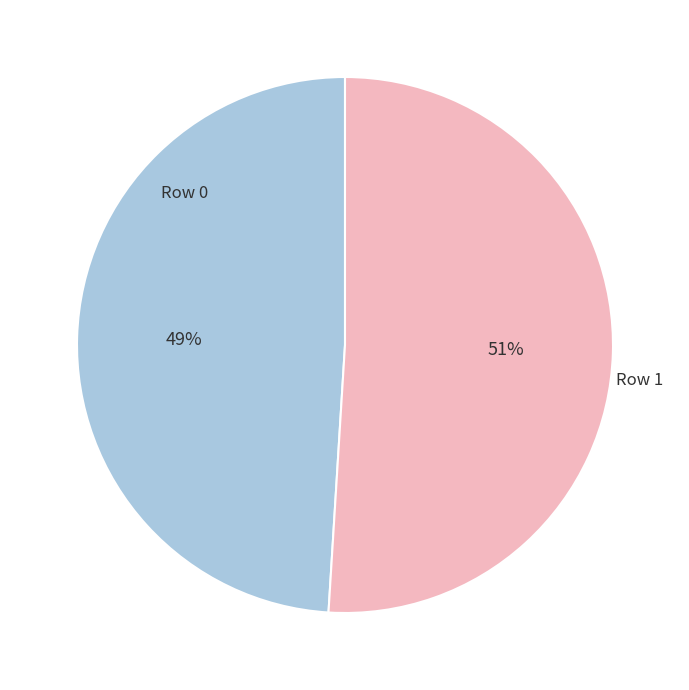

How many segments does this pie chart have?

2